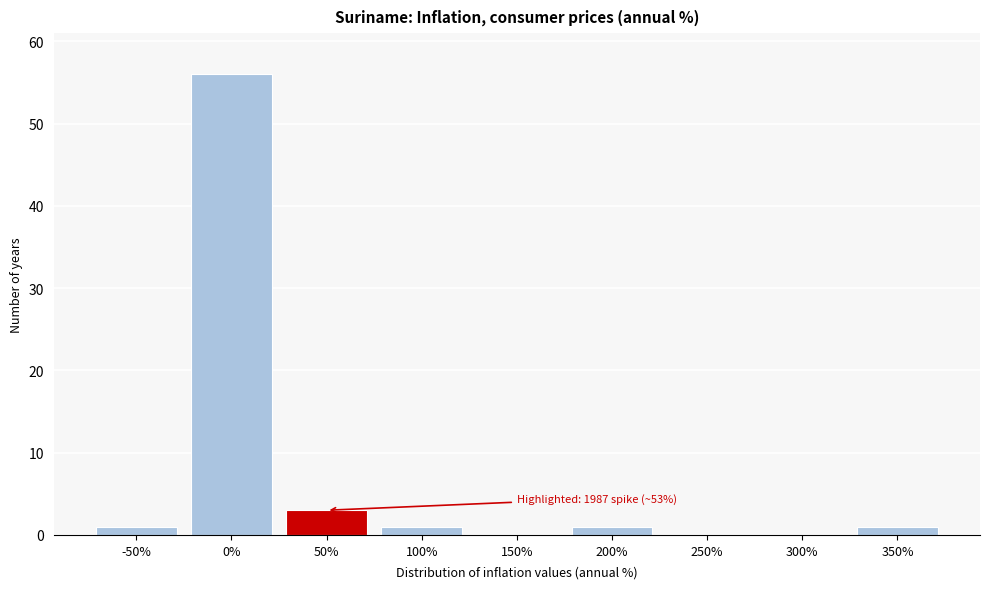

Reading right to left, what are all the values shown in this chart?

350%=1	300%=0	250%=0	200%=1	150%=0	100%=1	50%=3	0%=56	-50%=1